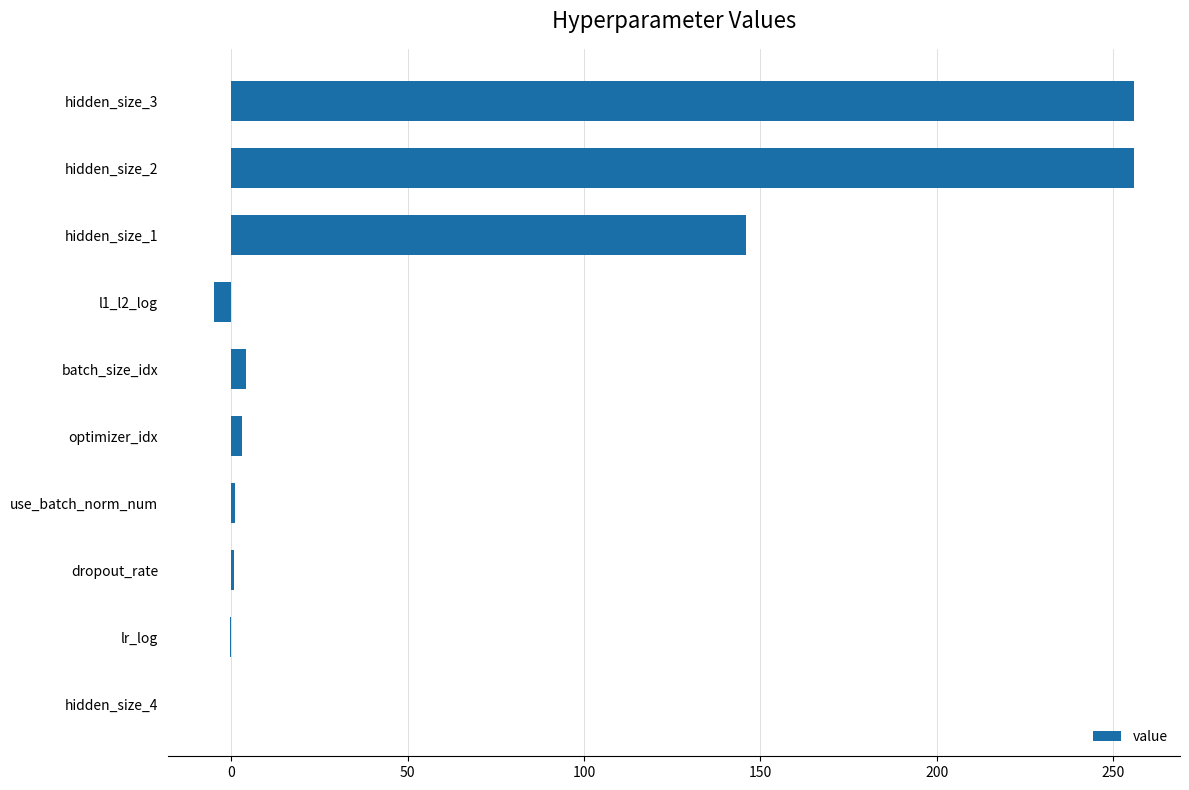

What is the sum of all values?

661.4